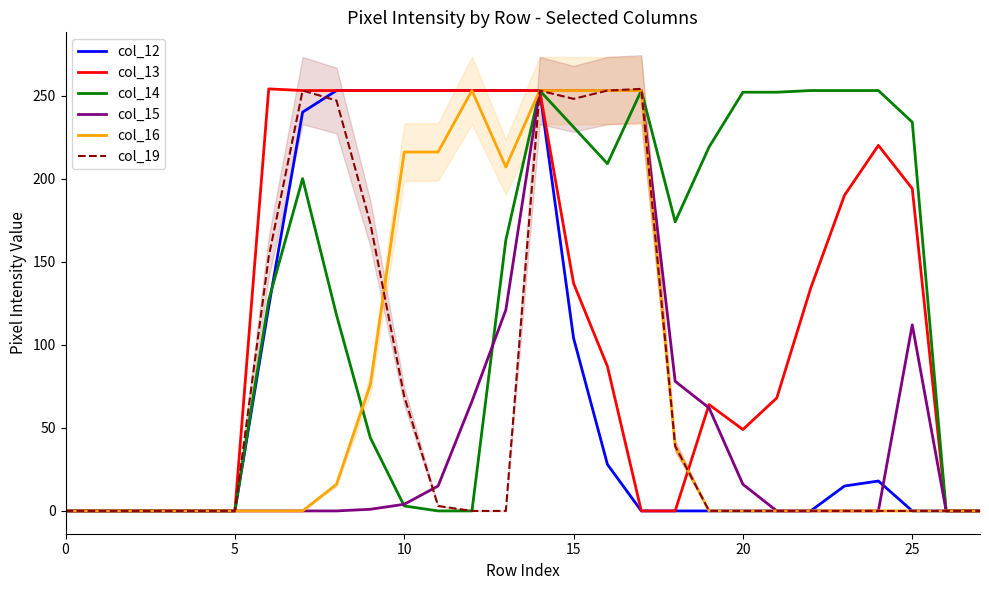

How many lines are shown in the chart?

6